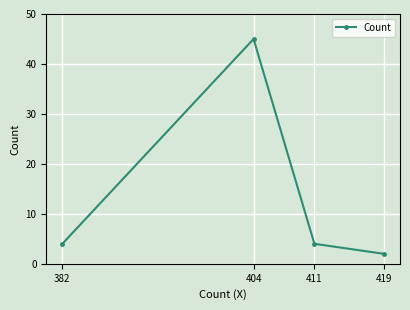

Reading right to left, what are all the values shown in this chart?

2	4	45	4